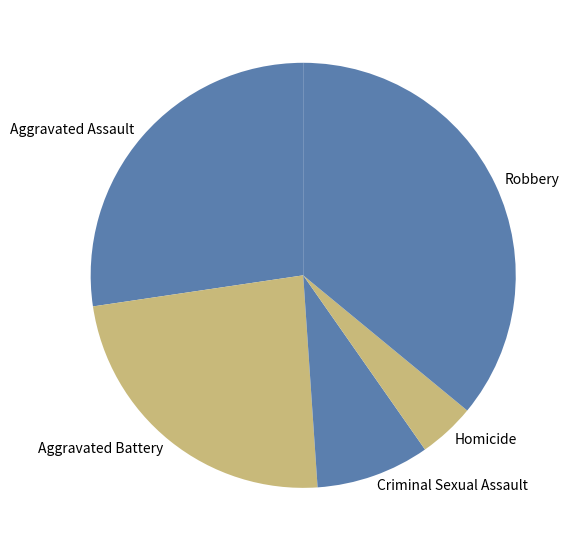

Is the sum of Aggravated Assault and Robbery greater than half?

Yes